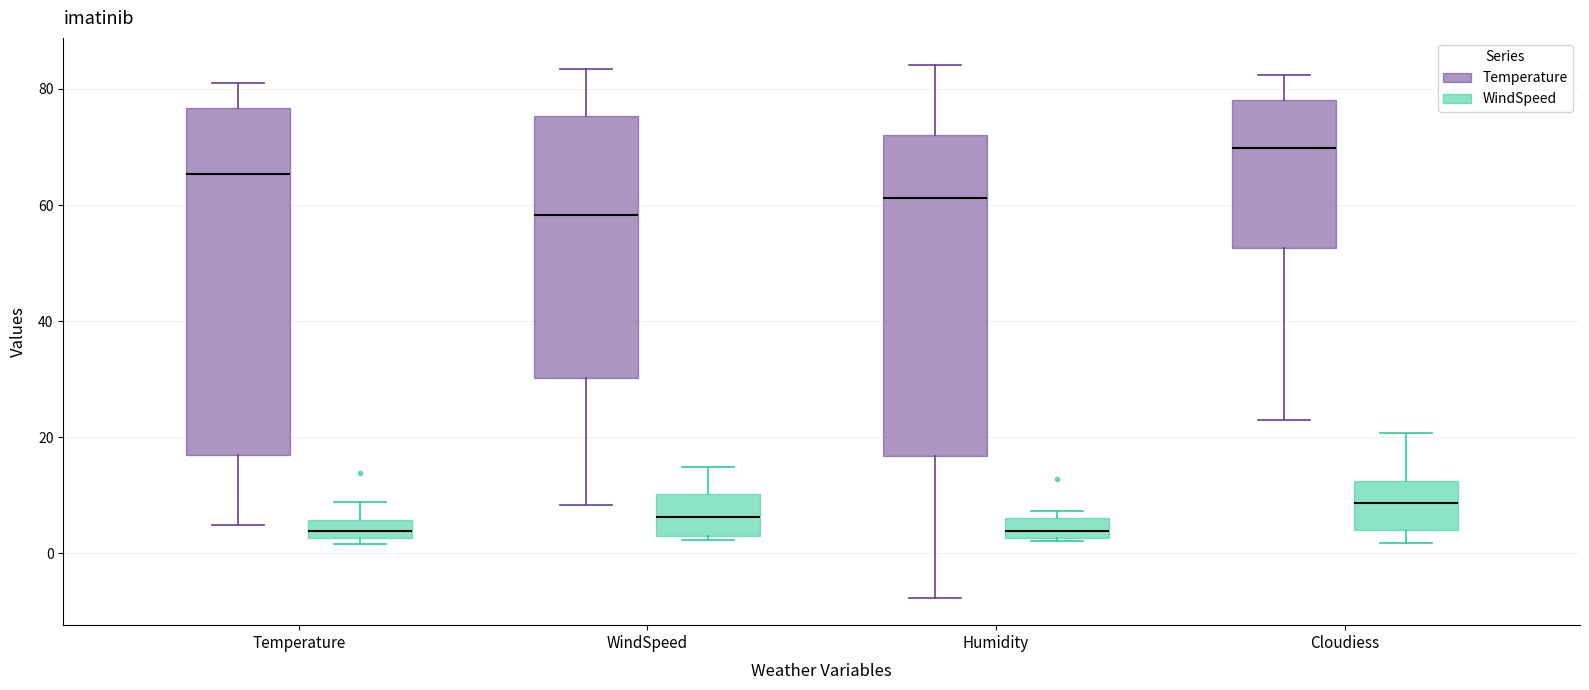

Reading left to right, read every box against the y-axis: the position of its median line, the range the box covers, and the ends of its whiskers. The values are not printed on the chart, so give them approximately, as read against the axis.

Temperature (Temperature): median 66, box 16 to 76, whiskers 4 to 80
Temperature (WindSpeed): median 4, box 2 to 6, whiskers 2 (just below the box's lower edge) to 8
WindSpeed (Temperature): median 58, box 30 to 76, whiskers 8 to 84
WindSpeed (WindSpeed): median 6, box 4 to 10, whiskers 2 to 14
Humidity (Temperature): median 62, box 16 to 72, whiskers -8 to 84
Humidity (WindSpeed): median 4, box 2 to 6, whiskers 2 to 8
Cloudiess (Temperature): median 70, box 52 to 78, whiskers 24 to 82
Cloudiess (WindSpeed): median 8, box 4 to 12, whiskers 2 to 20